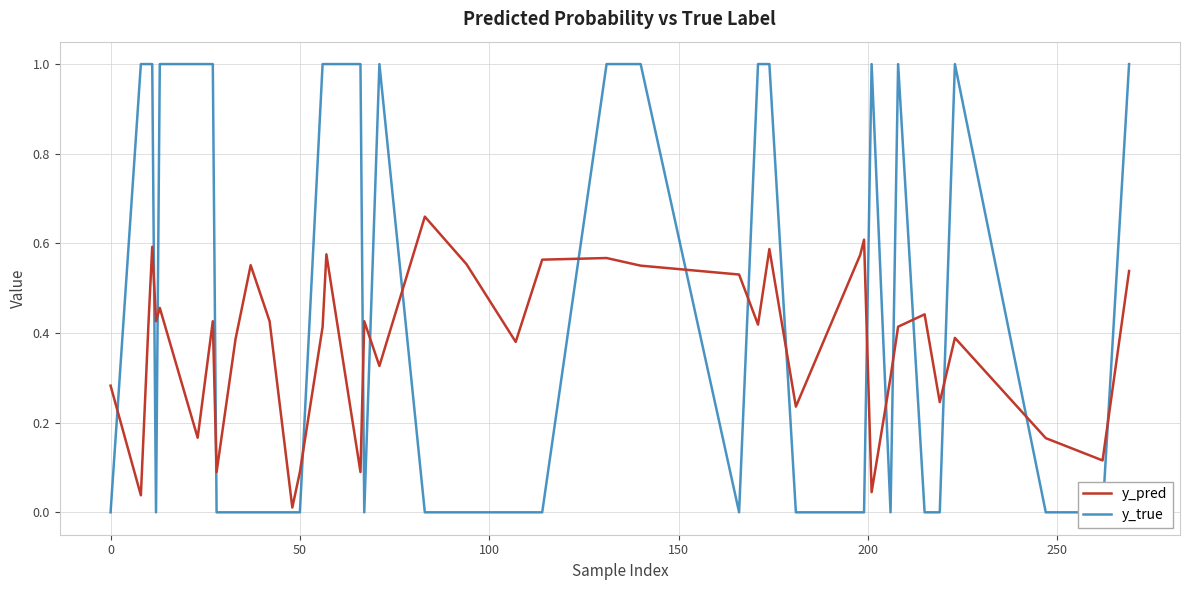

True or false: y_pred has a value of 0.4 at 0.

False